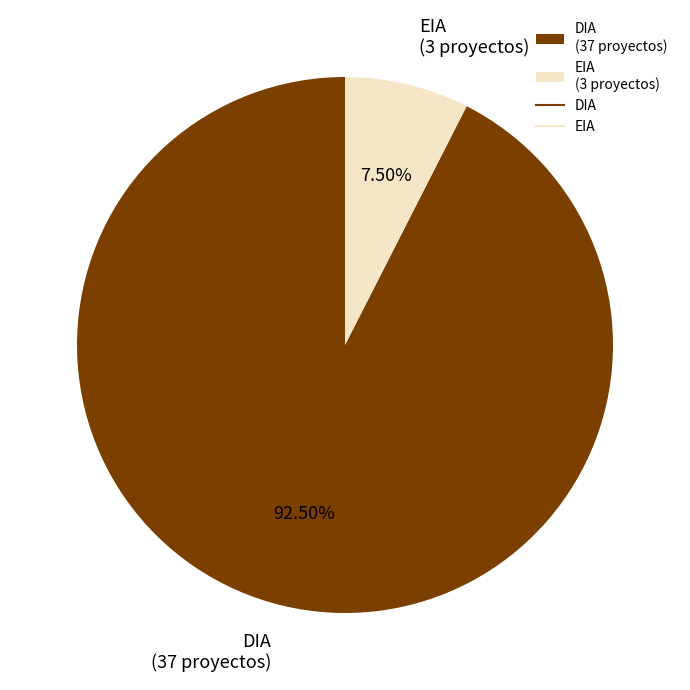

To the nearest percent, what is the combined percentage of DIA and EIA?

100%